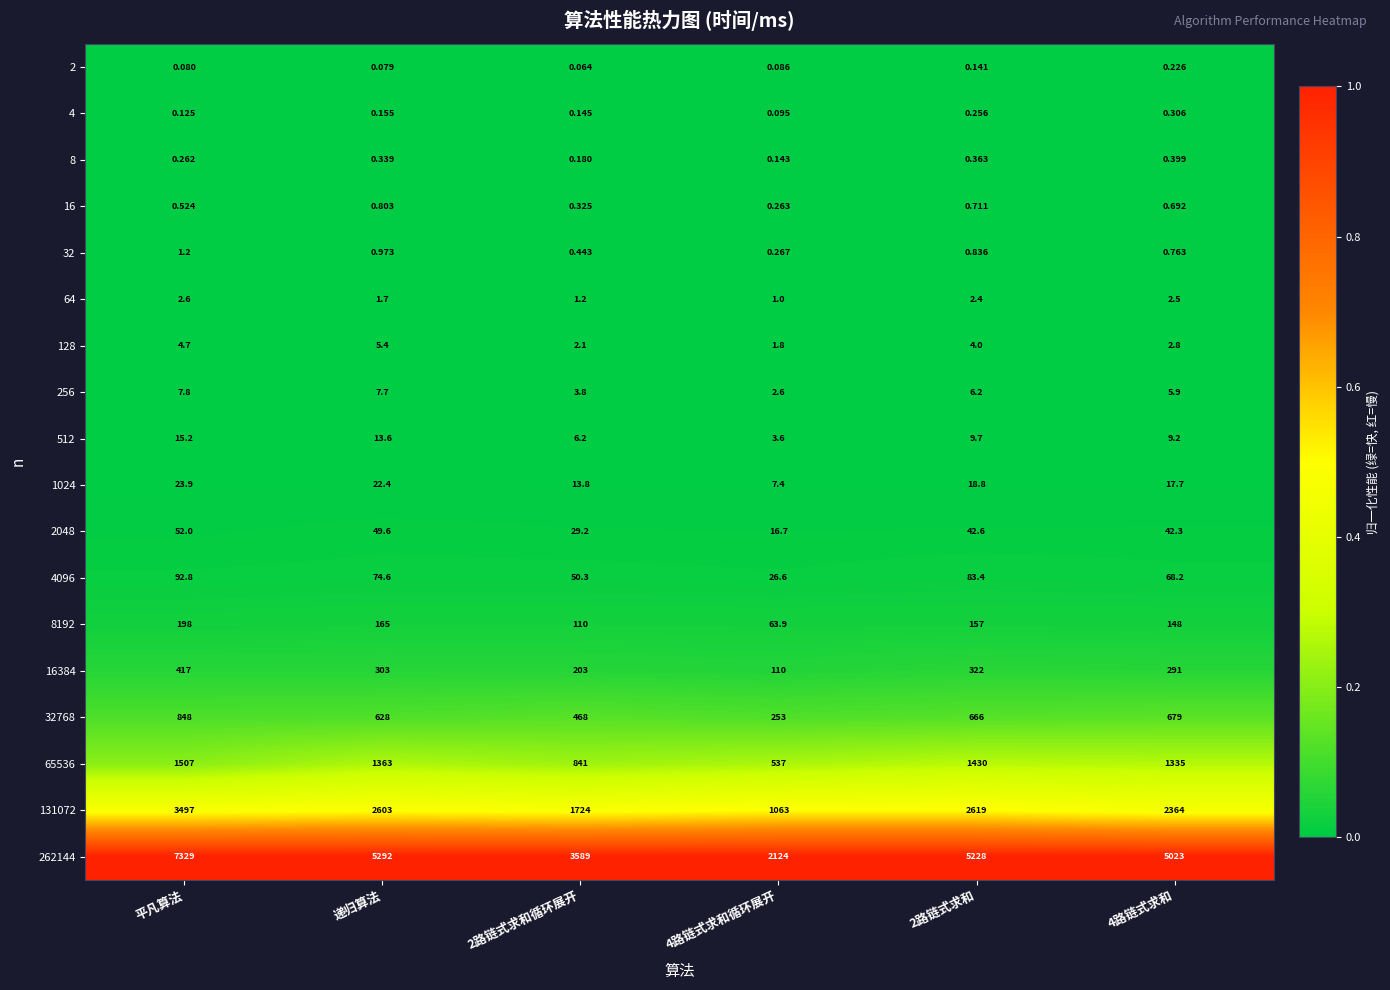

At which label does 128 reach its peak?

递归算法